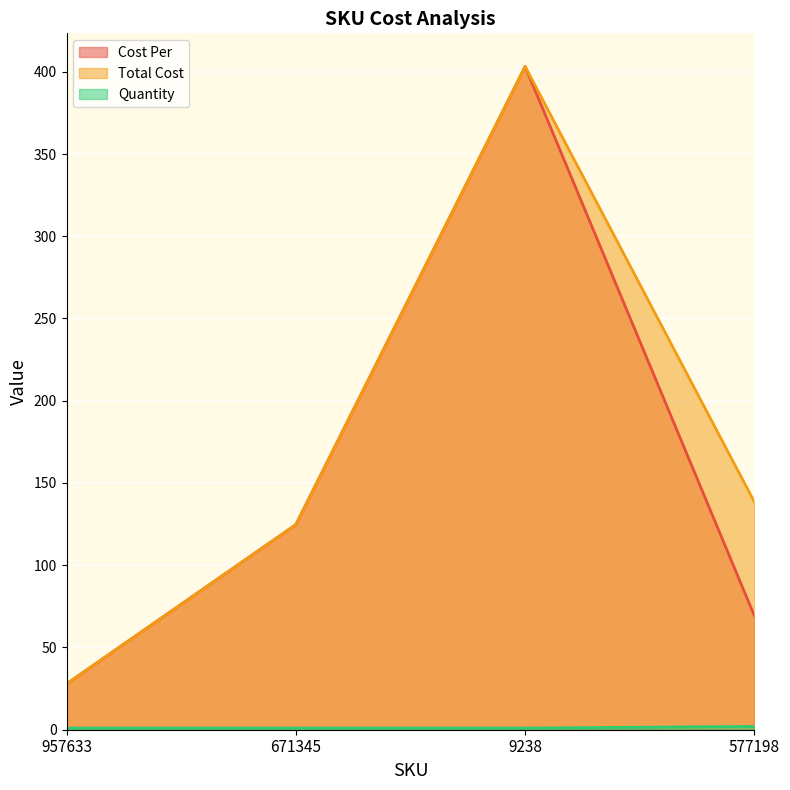

What is the total value across all series at 957633?

56.7